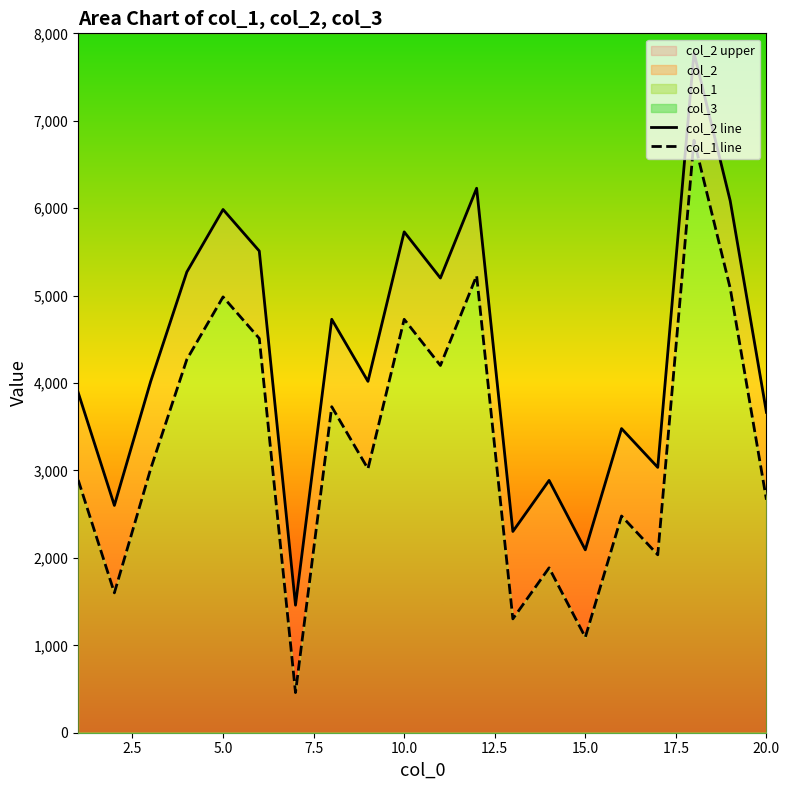

The value of col_2 upper at 10.0 is 5729. True or false?

True